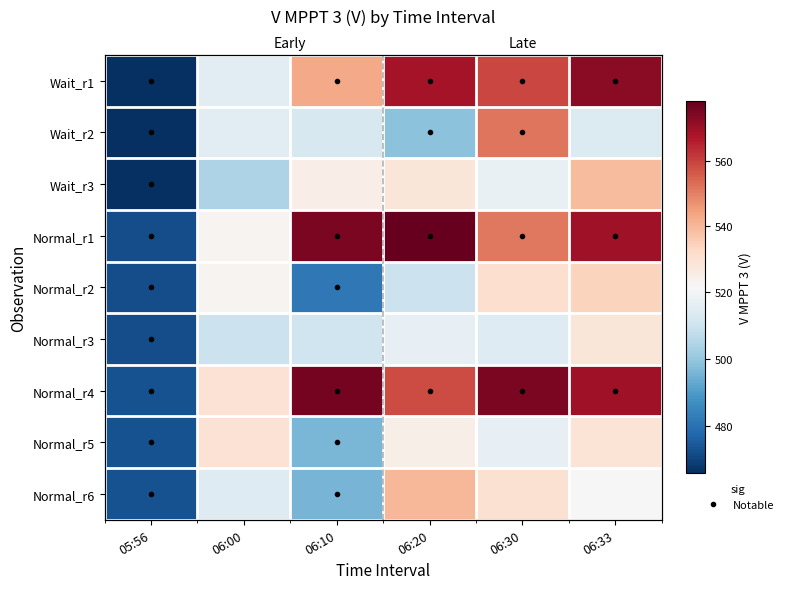

At which category is the sum across all series the highest?

06:33